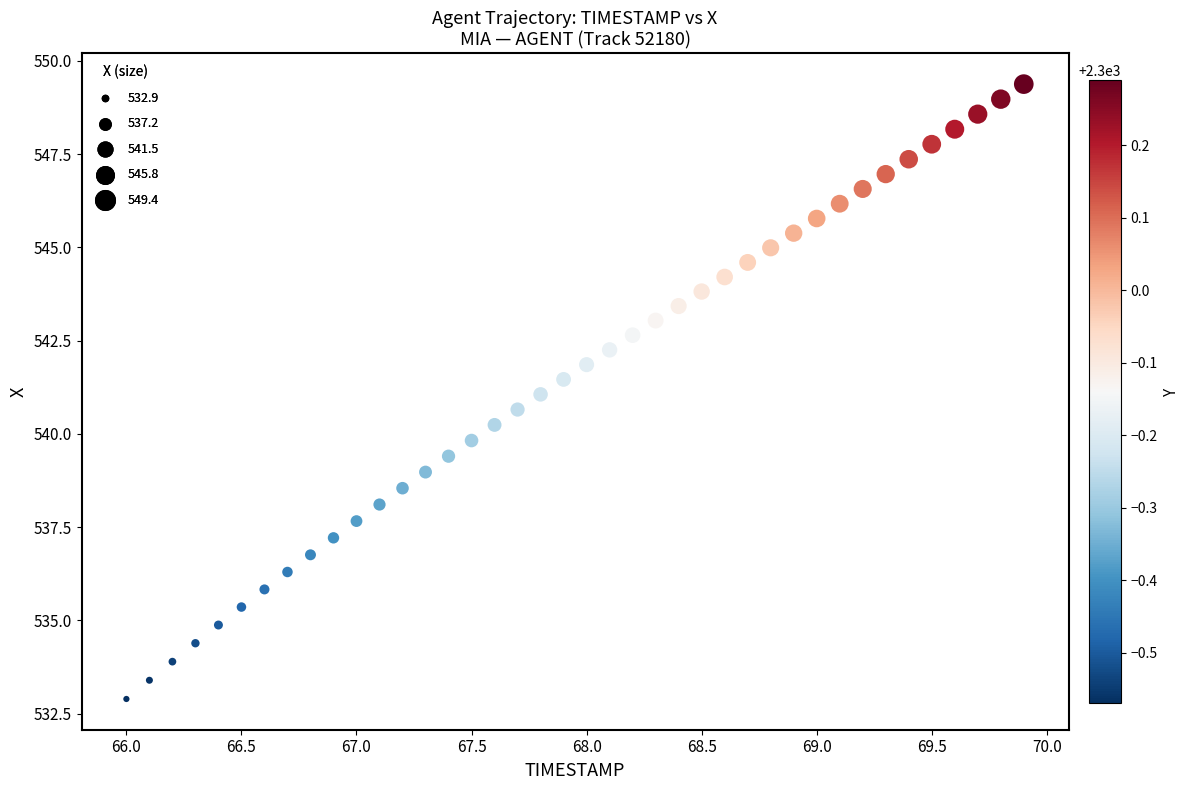

What is the range of X values (max minus min)?

3.9